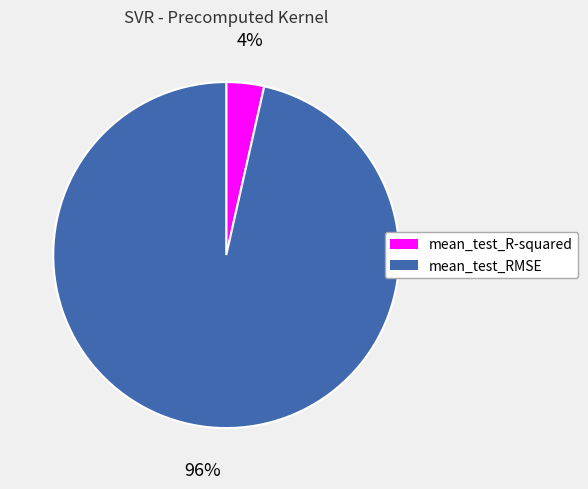

Count the number of slices in the pie.

2